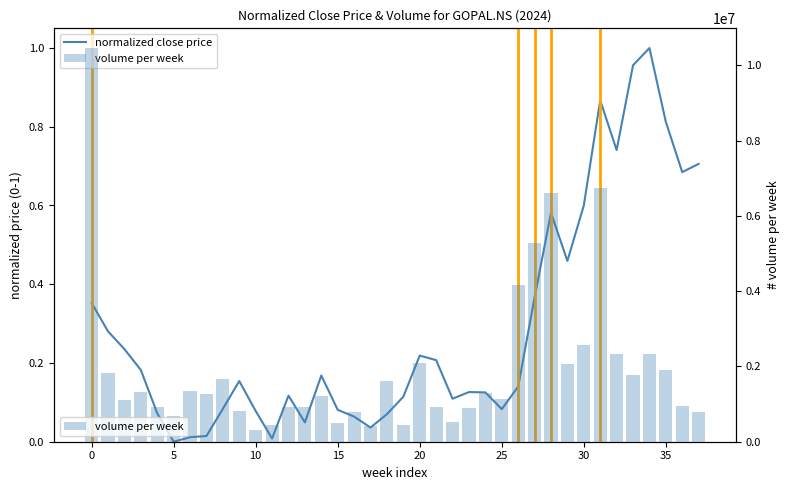

Rank the series by their average value, from lowest to highest.

normalized close price, volume per week